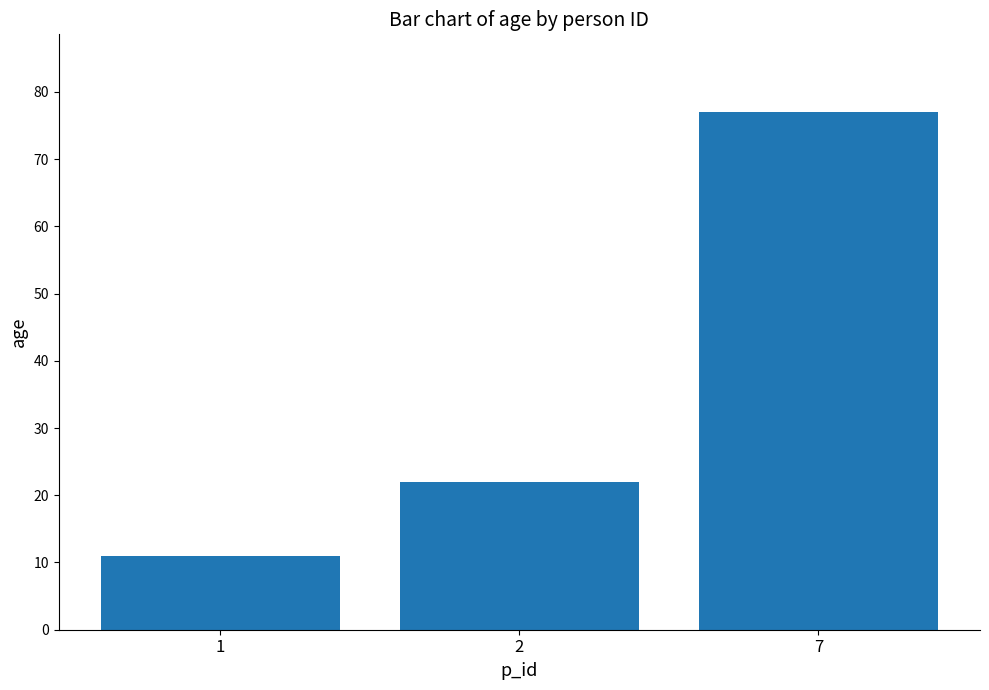

What is the difference between the maximum and minimum values?

66